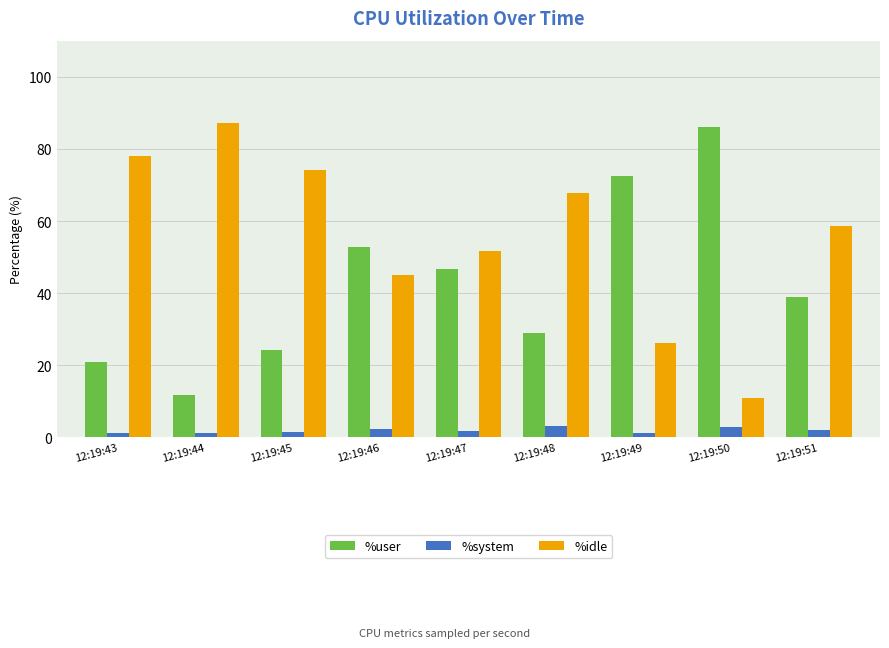

The value of %idle at 12:19:49 is 26.3. True or false?

True